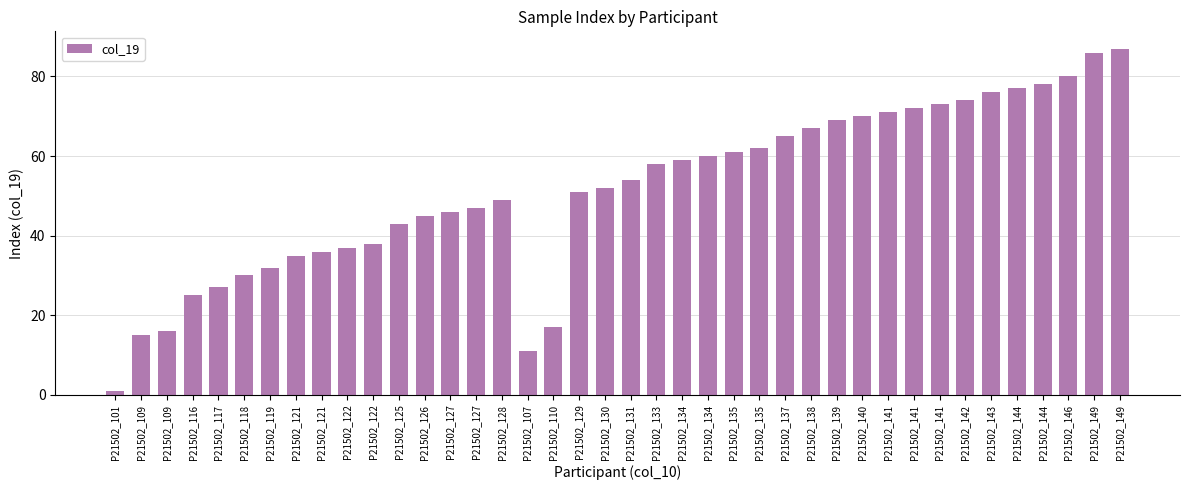

At which label does the data first exceed 54?

P21502_133